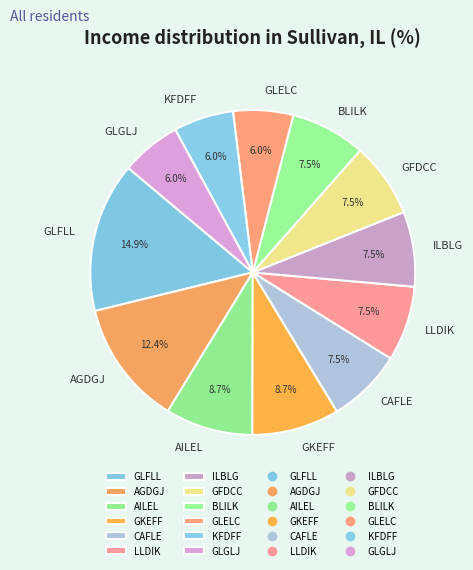

Is there a majority slice in this chart?

No